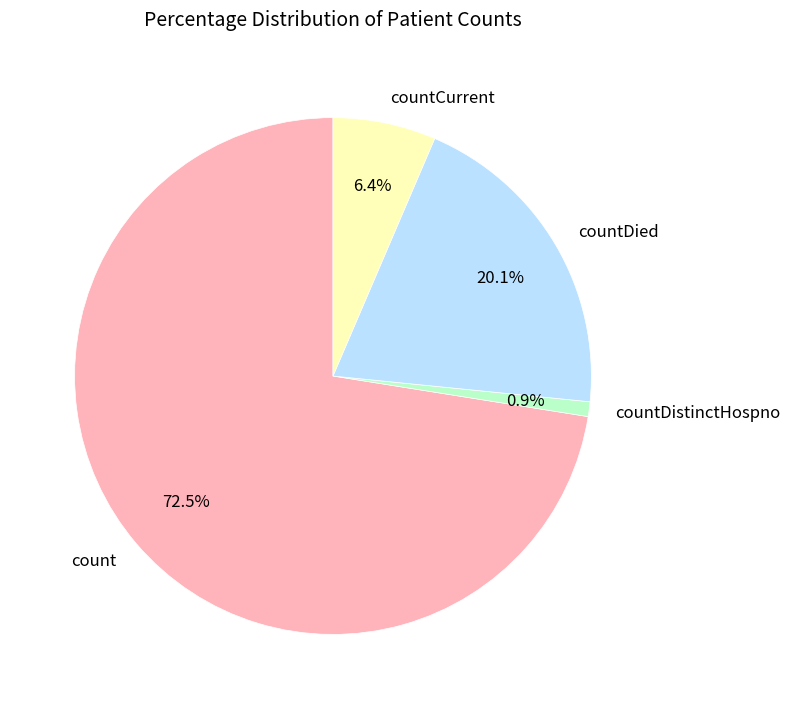

To the nearest percent, what is the average slice percentage?

25%